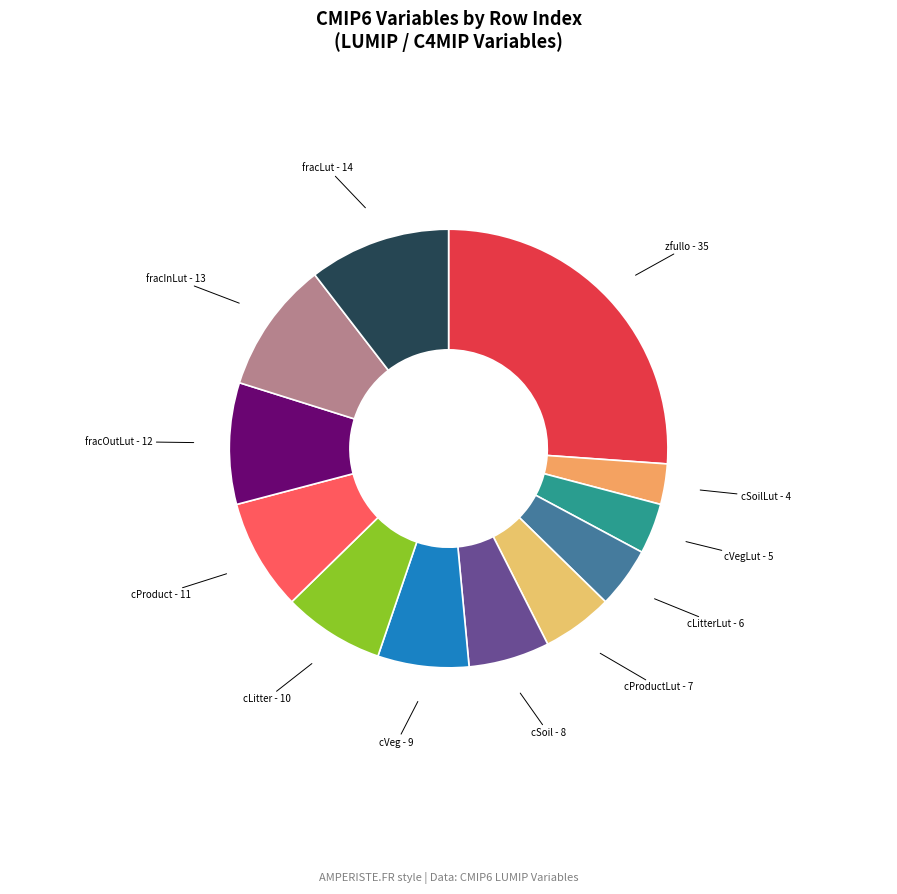

How many segments does this pie chart have?

12